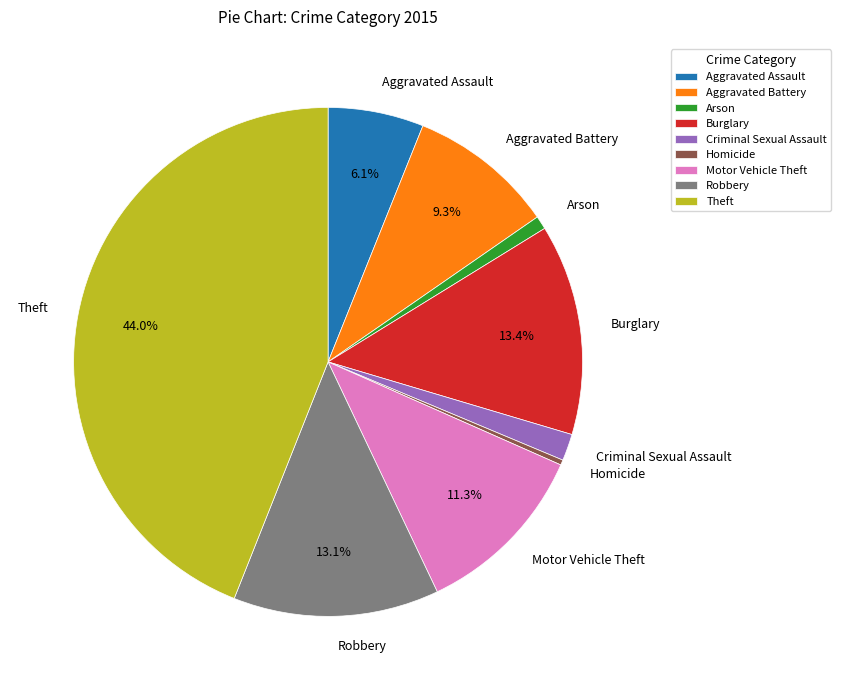

To the nearest percent, what is the difference between the largest and smallest slice percentages?

44%